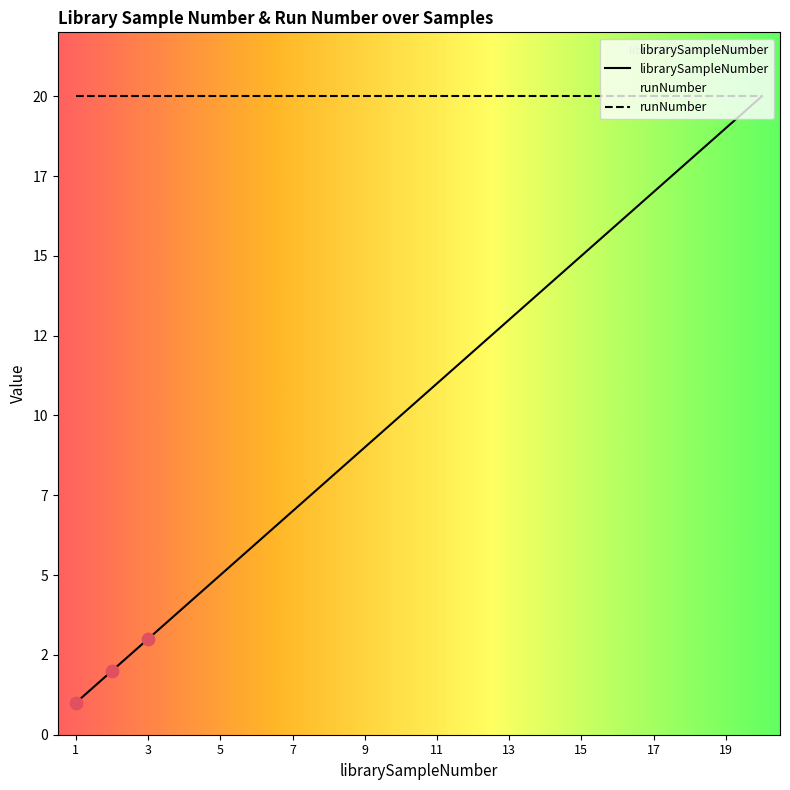

What is the change in value from 15 to 17?

+2